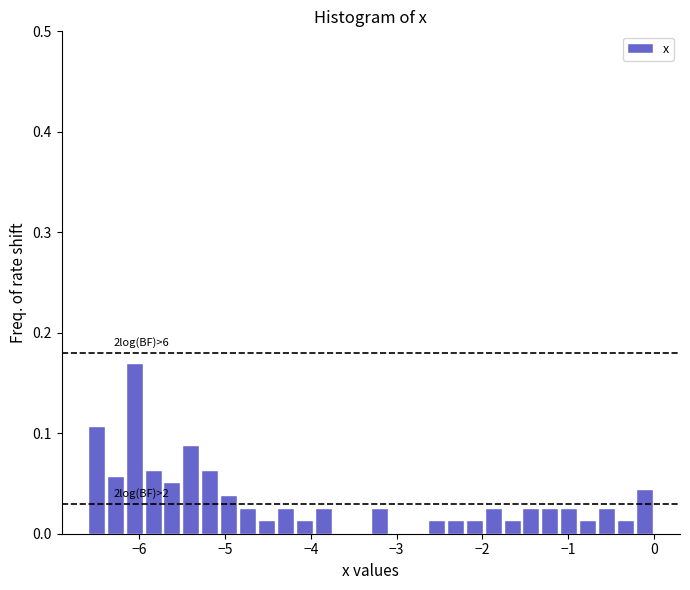

Around what value on the x-axis is the tallest bar? Give the approximate position of its centre, as read against the axis.

-6.0